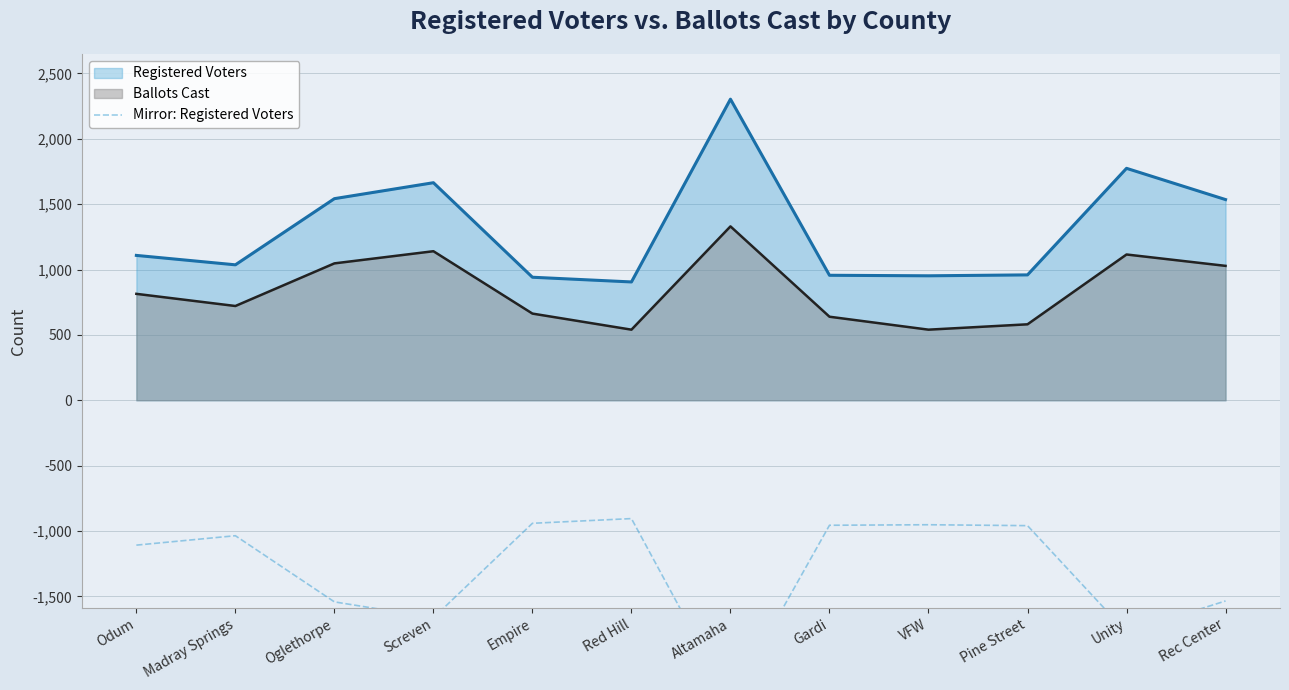

What position from the right is Odum?

12